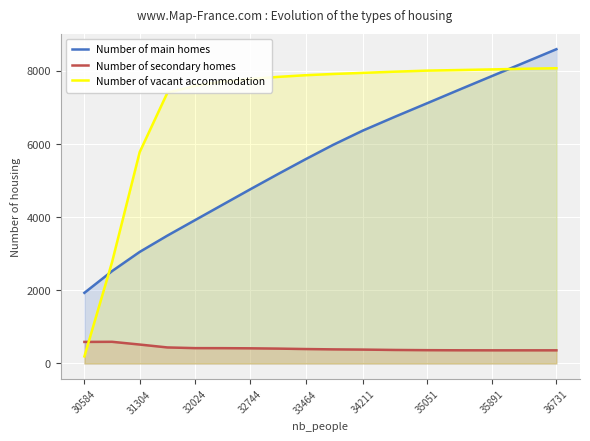

Read the Number of secondary homes value at 35051.

364